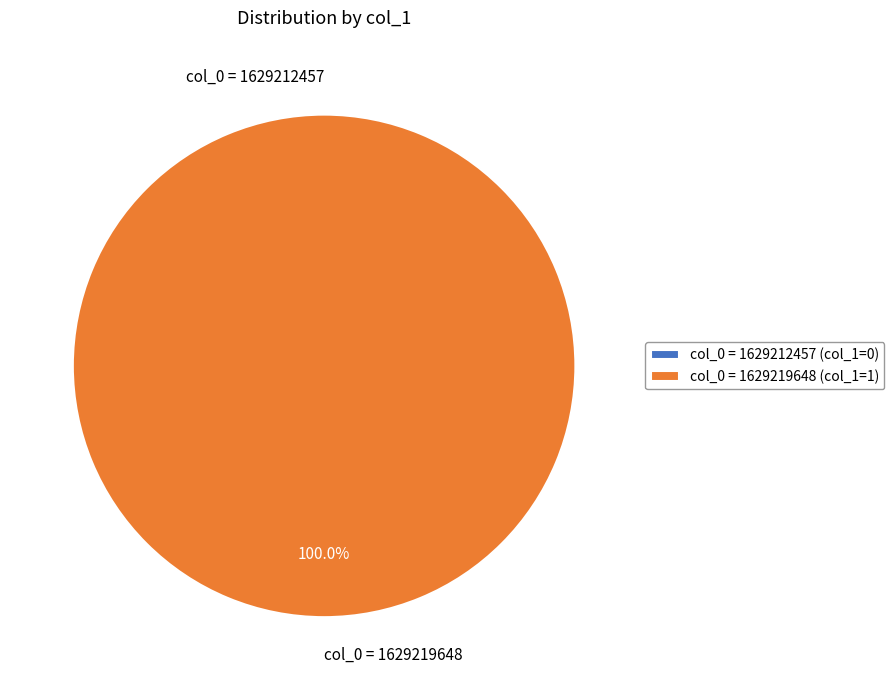

To the nearest percent, what portion does col_0 = 1629219648 represent?

100%